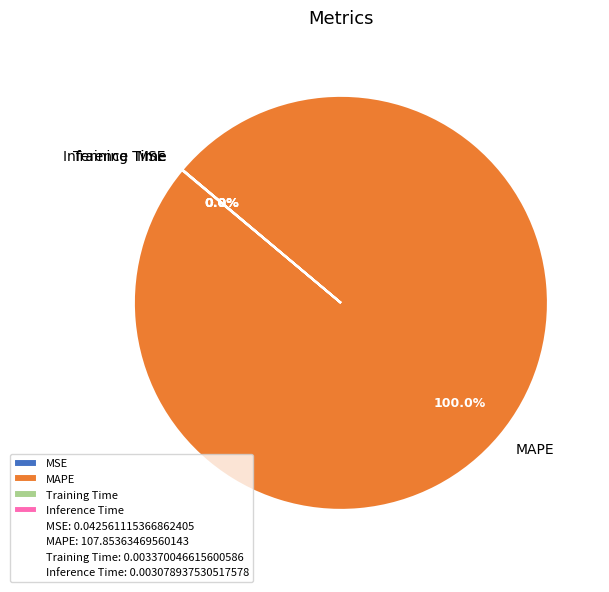

Does MAPE represent more than half of the total?

Yes